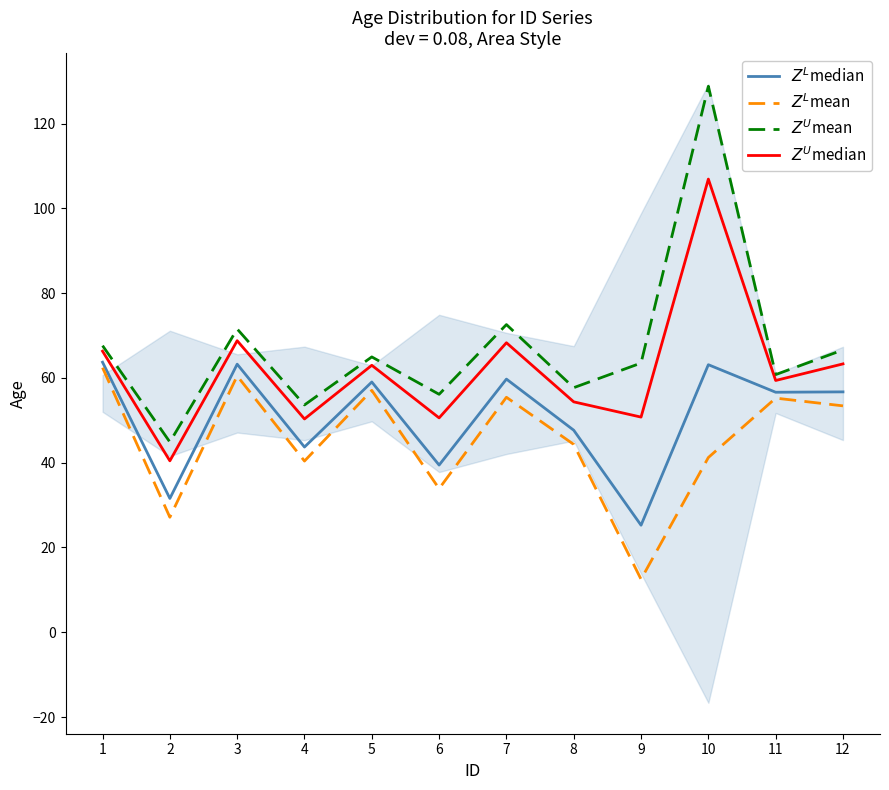

Rank the series by their average value, from lowest to highest.

$Z^L$mean, $Z^L$median, $Z^U$median, $Z^U$mean